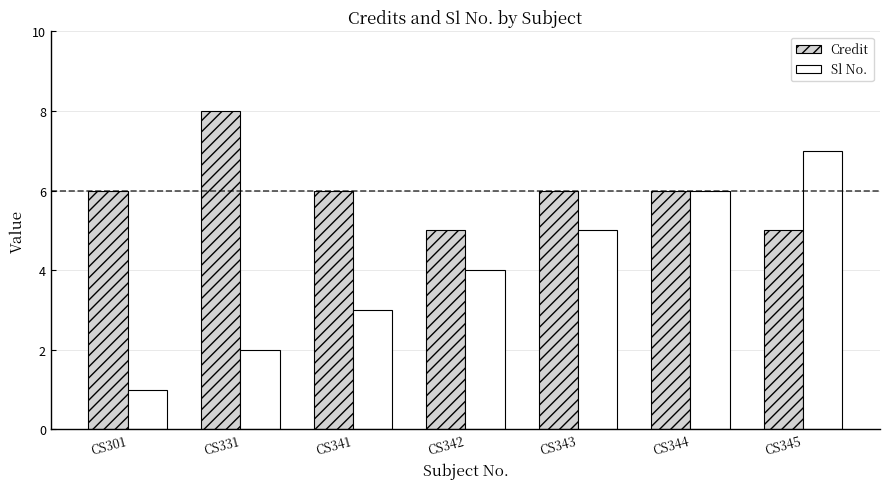

Which series has the largest range (max minus min)?

Sl No.